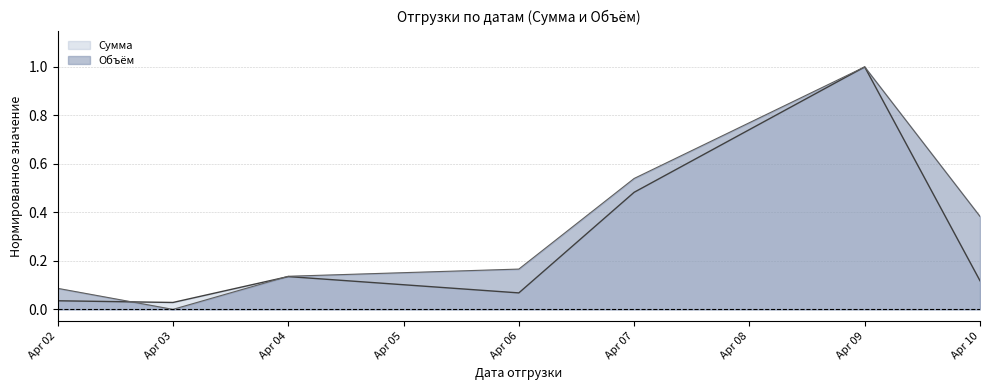

True or false: Сумма has more than 0 interior local peaks.

True